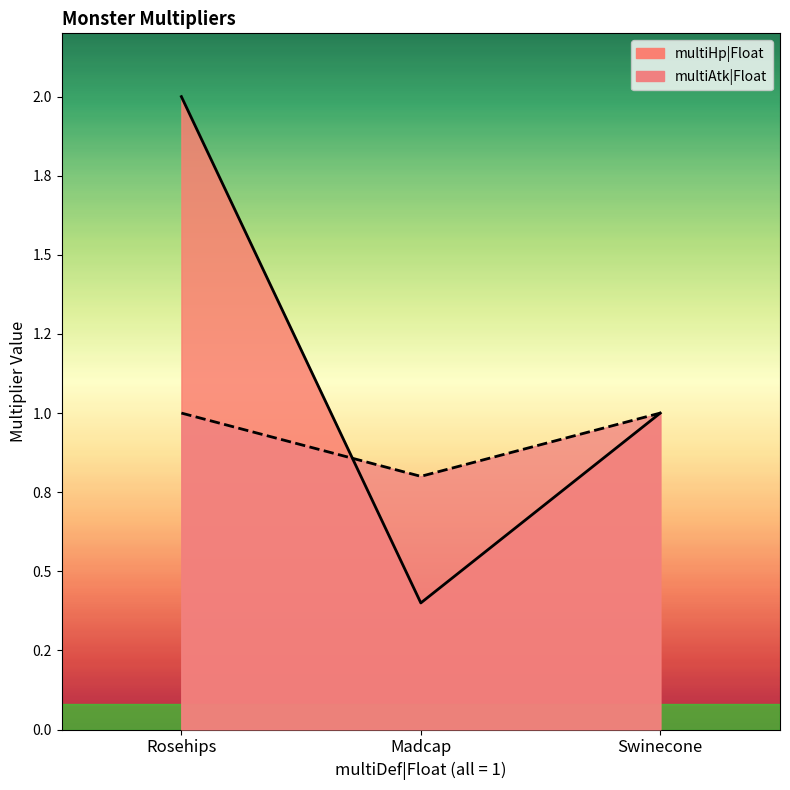

What is the difference between the second highest and minimum values in the multiHp|Float series?

0.6